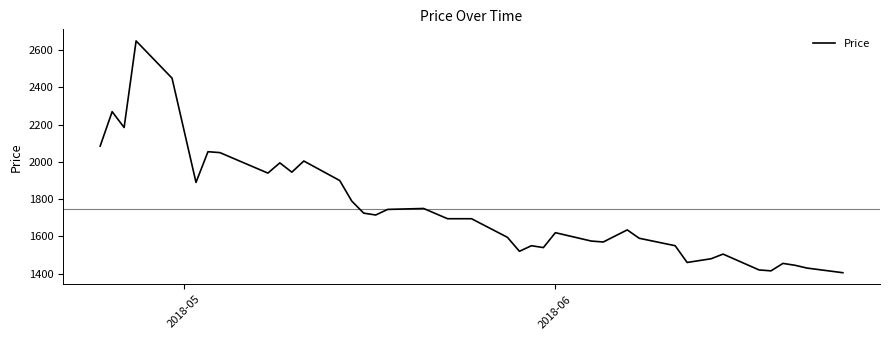

What is the smallest value displayed?

1405